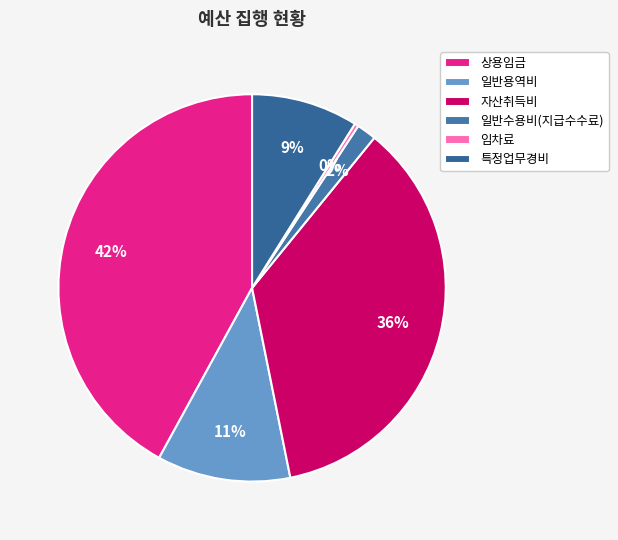

Is it true that 특정업무경비 is 1% of the pie?

False